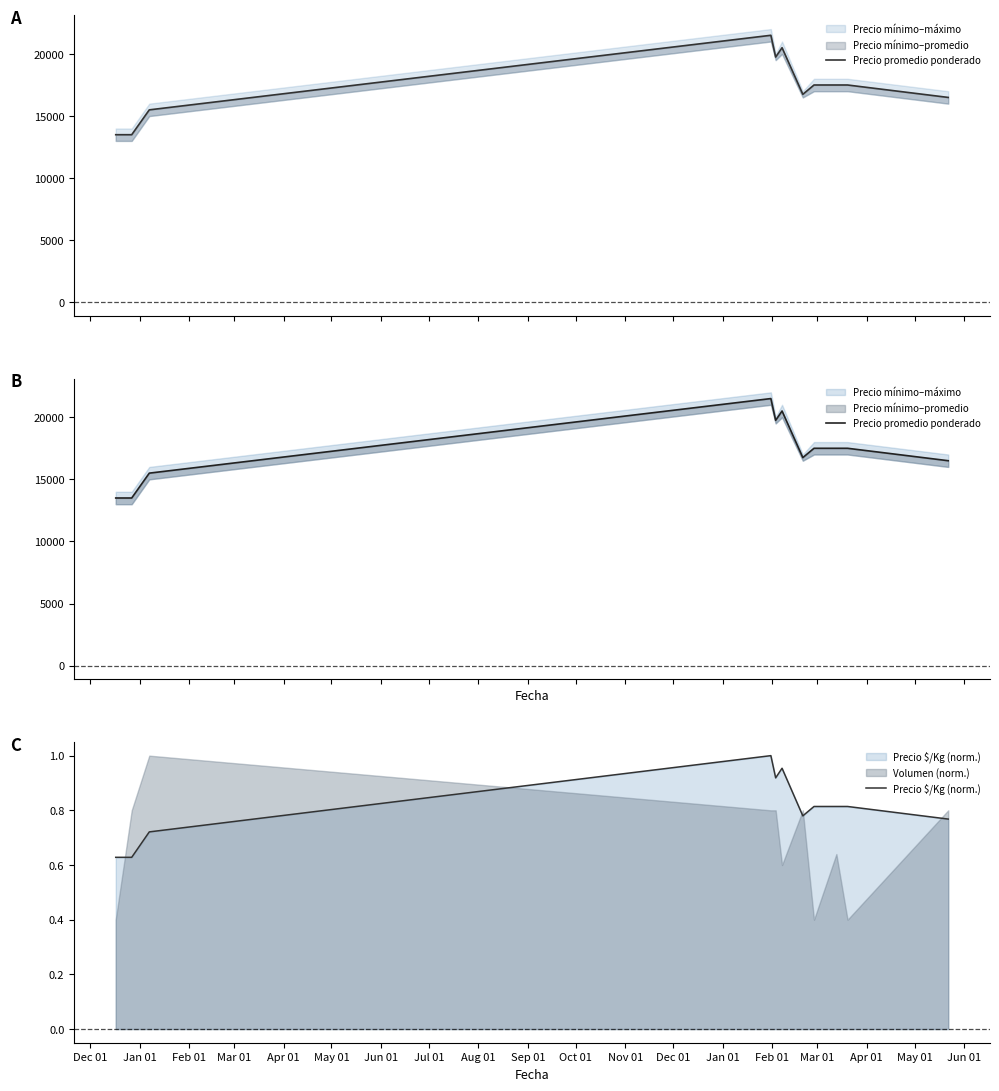

True or false: Precio $/Kg (norm.) and Volumen (norm.) intersect in this chart.

True